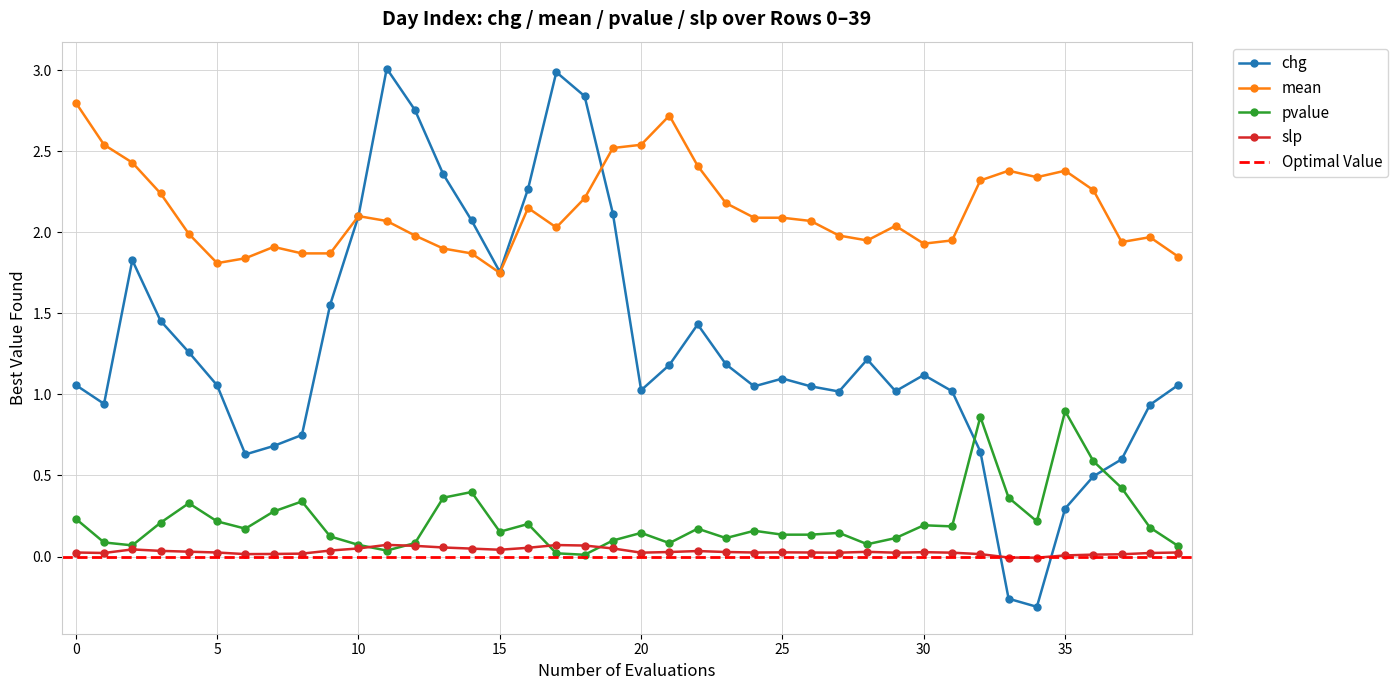

Is it true that pvalue equals 0.1 at 28?

True